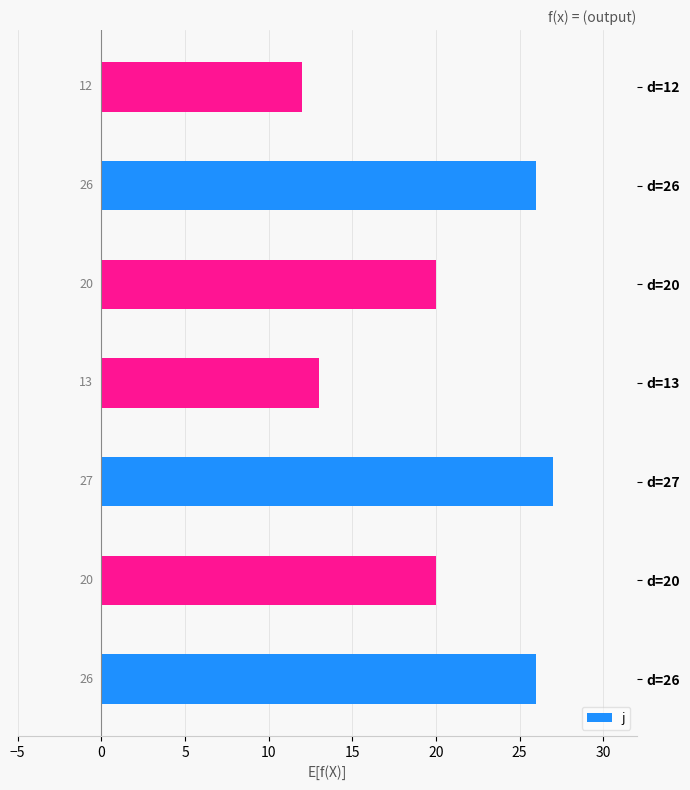

How many data points are less than 20?

2